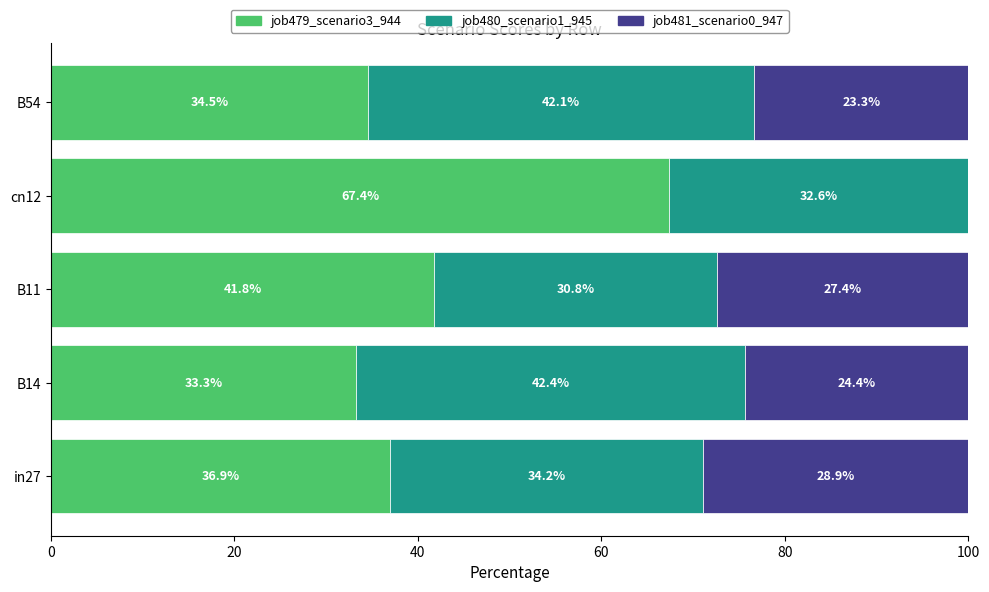

What is the highest value of the job479_scenario3_944 series?

67.4